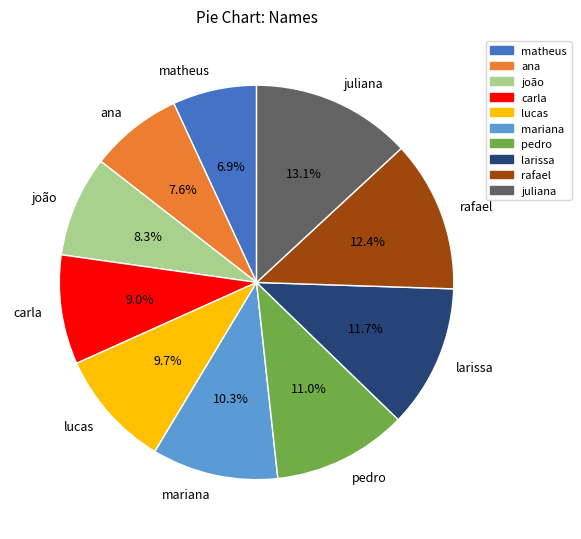

True or false: rafael accounts for 12% of the total.

True